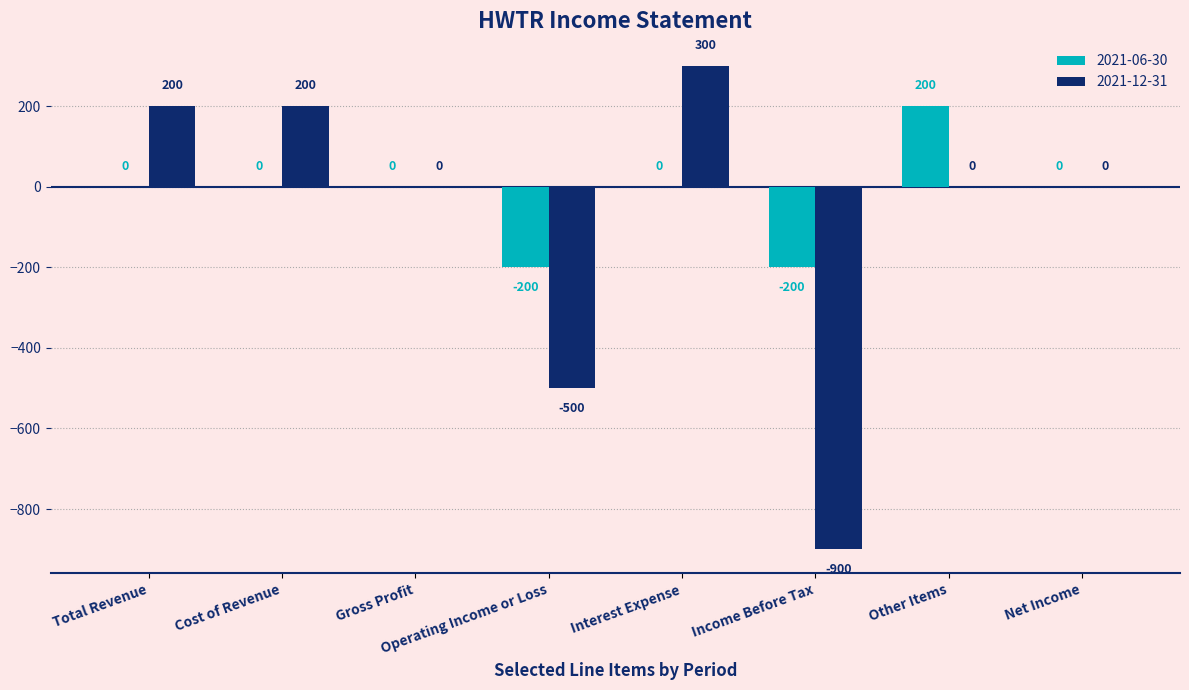

At which category is the sum across all series the highest?

Interest Expense